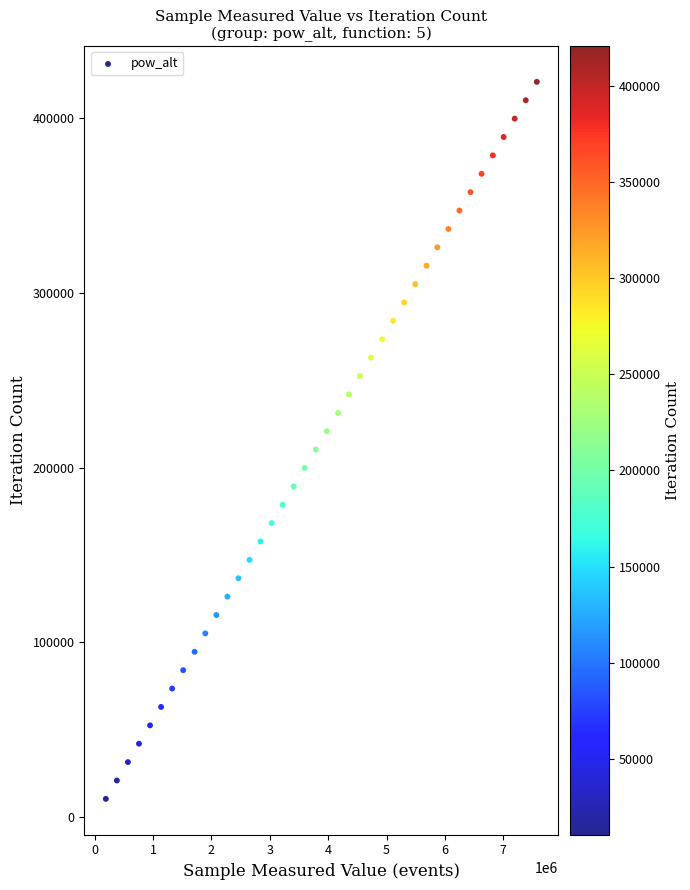

What is the range of X values (max minus min)?

7382934